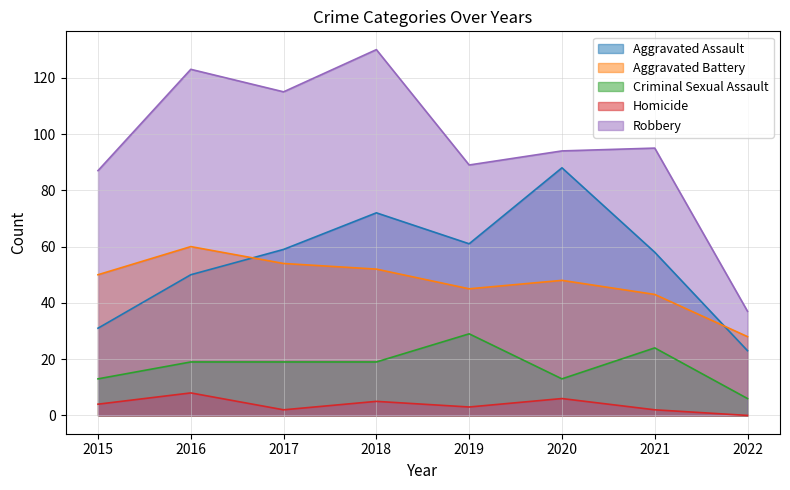

Is it true that Criminal Sexual Assault equals 11 at 2019?

False